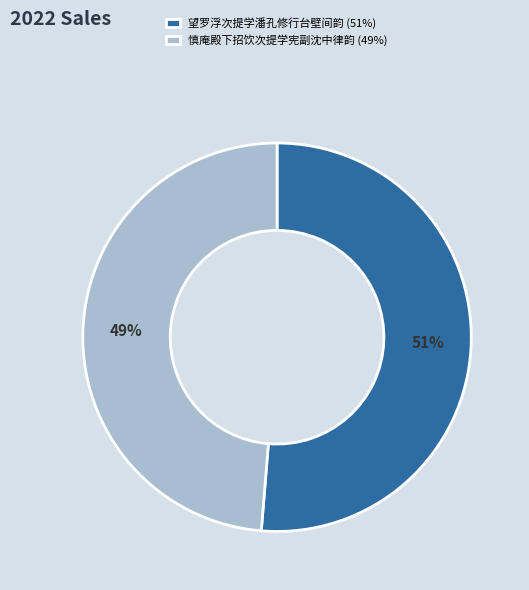

Does 慎庵殿下招饮次提学宪副沈中律韵 represent more than half of the total?

No